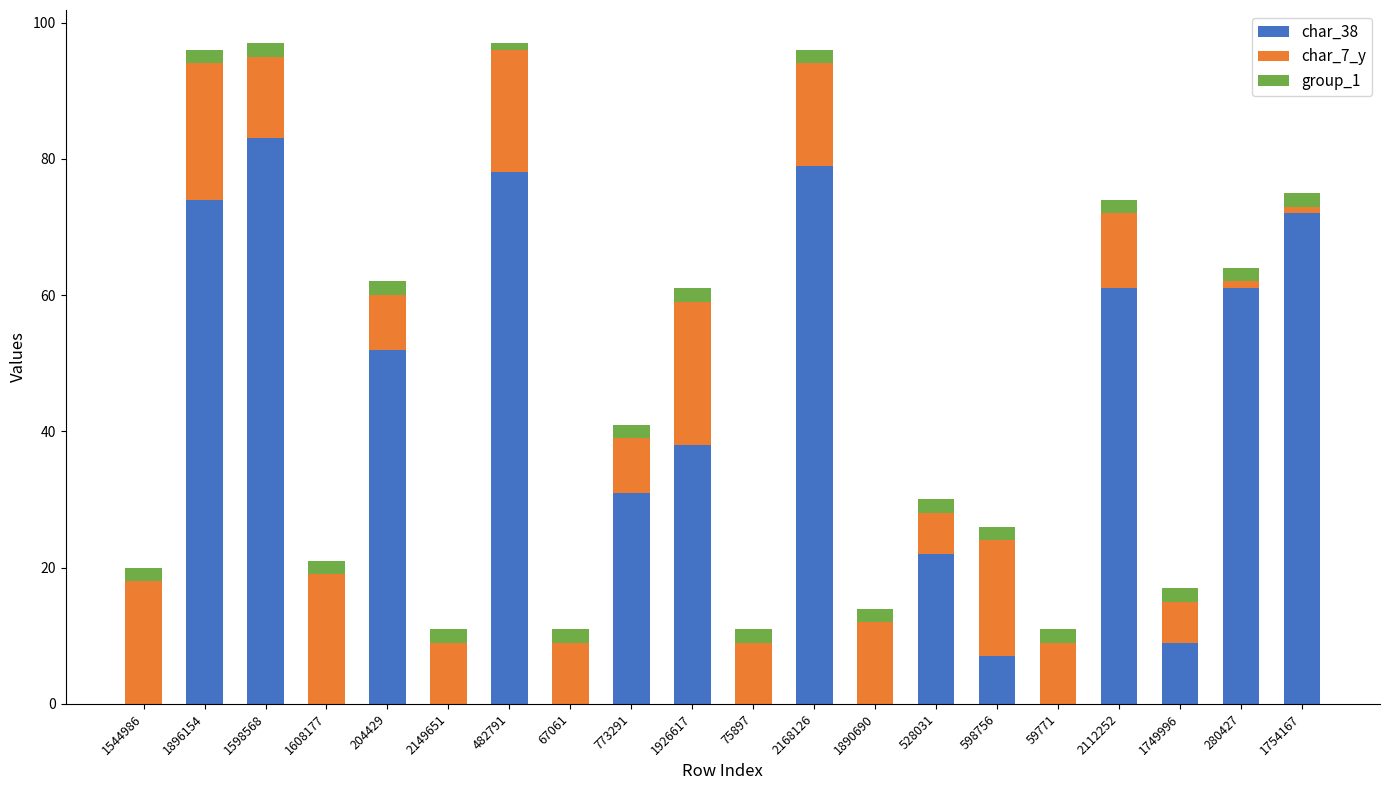

The value of char_38 at 773291 is 48. True or false?

False